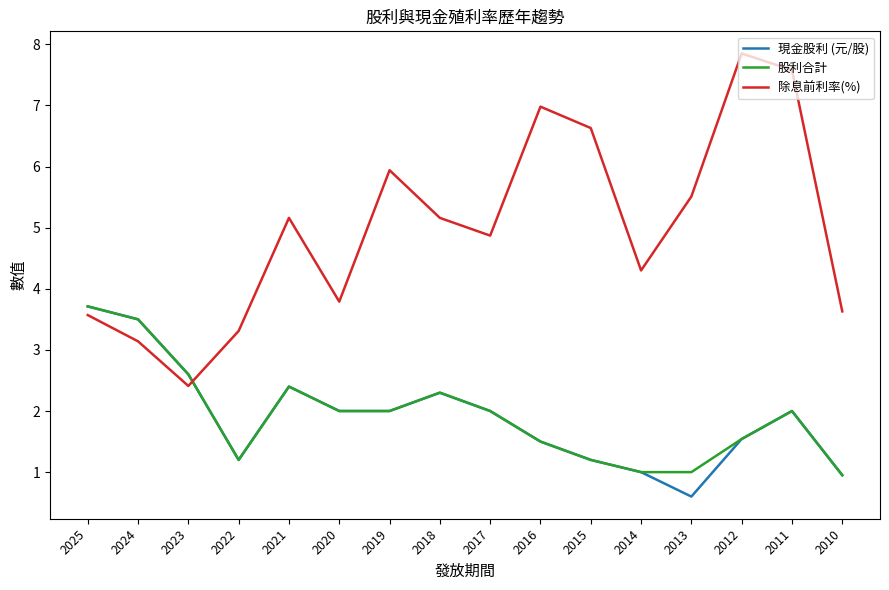

Is the value of 現金股利 (元/股) at 2019 greater than the value of 除息前利率(%) at 2018?

No